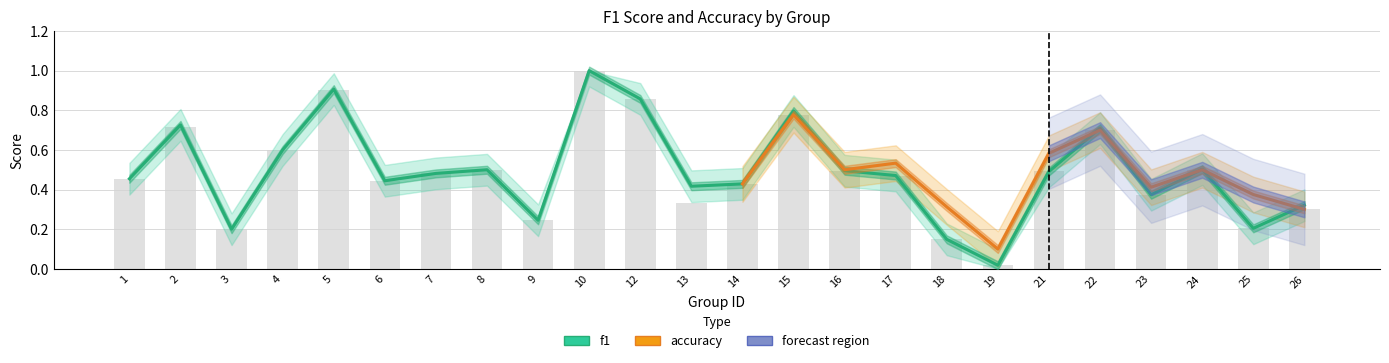

What is the difference between the values at 4 and 5?

0.3